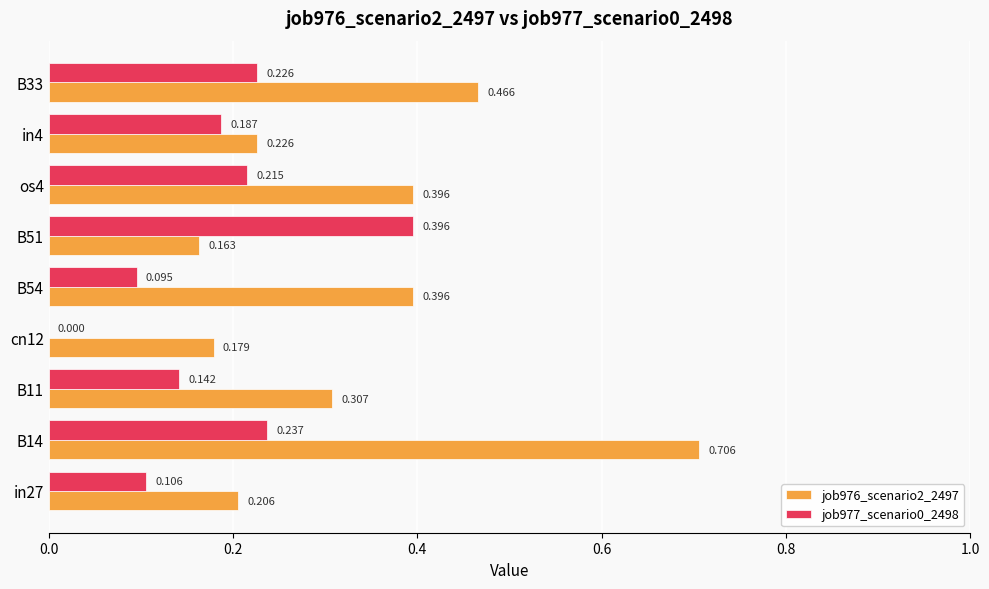

Is the value of job977_scenario0_2498 at B54 greater than the value of job976_scenario2_2497 at B11?

No